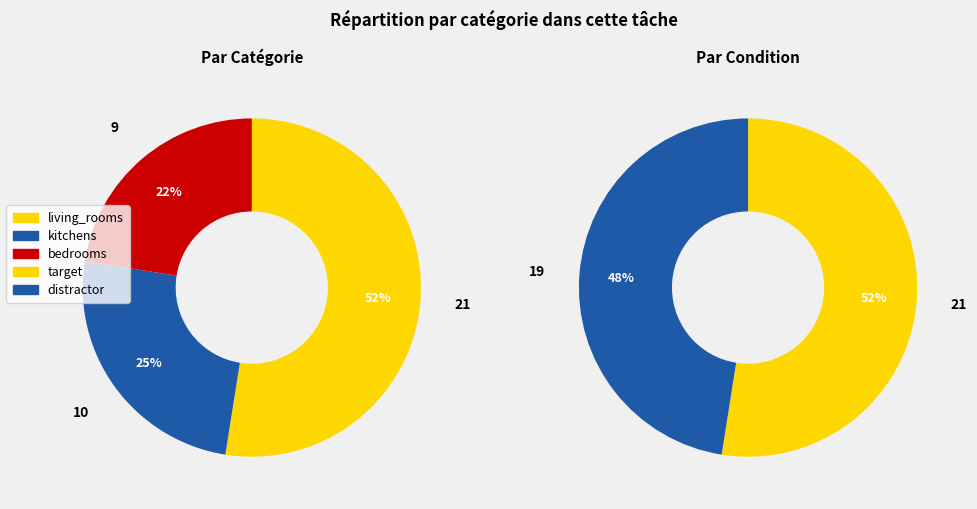

To the nearest percent, what portion does target represent?

52%